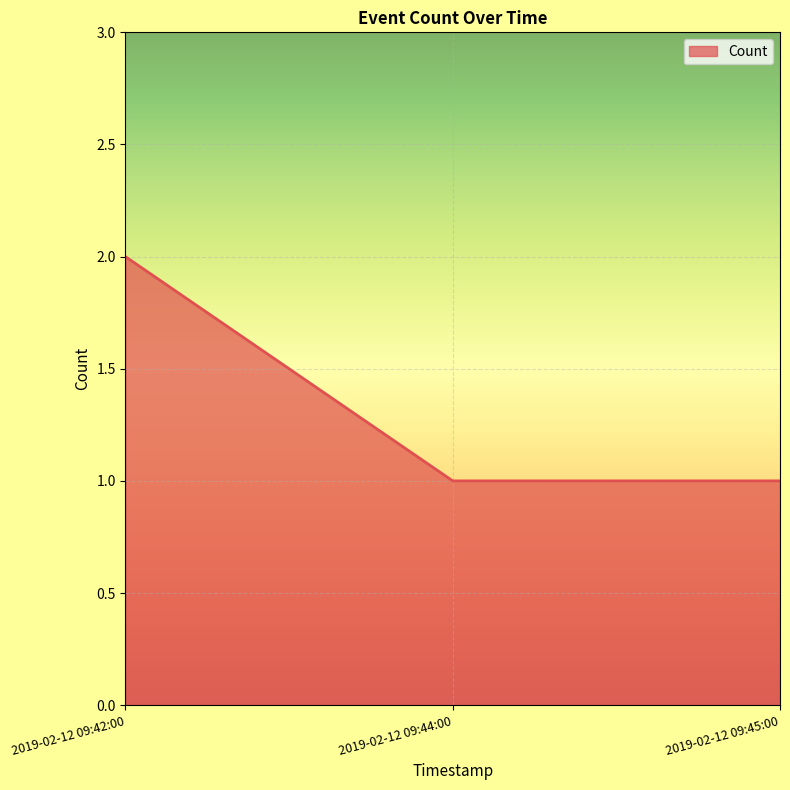

Approximately how many times larger is the value at 2019-02-12 09:44:00 compared to 2019-02-12 09:42:00?

0.5